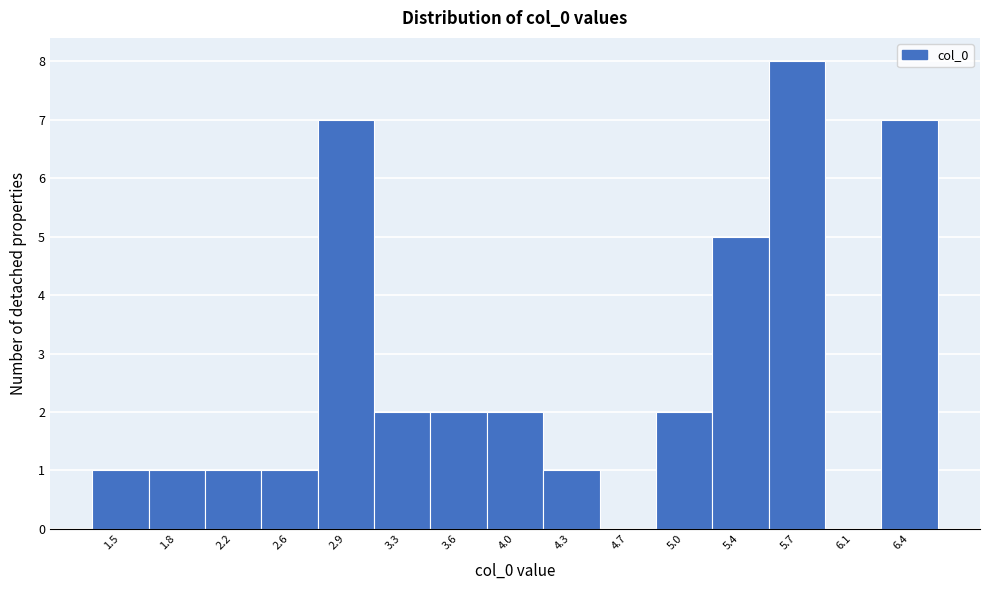

Reading right to left, transcribe all the data shown in this chart.

6.4=7	6.1=0	5.7=8	5.4=5	5.0=2	4.7=0	4.3=1	4.0=2	3.6=2	3.3=2	2.9=7	2.6=1	2.2=1	1.8=1	1.5=1